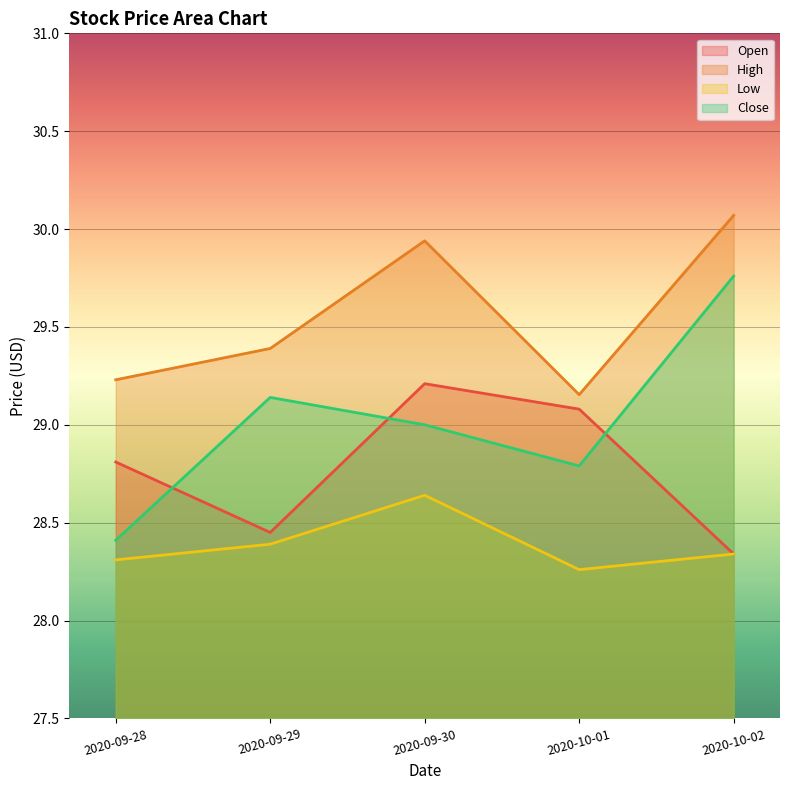

What is the difference between the maximum and minimum values in the Low series?

0.4